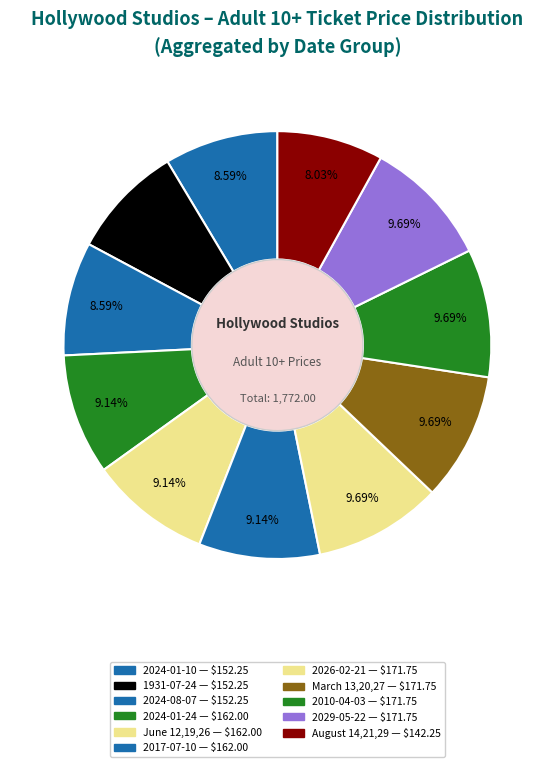

How many segments does this pie chart have?

11